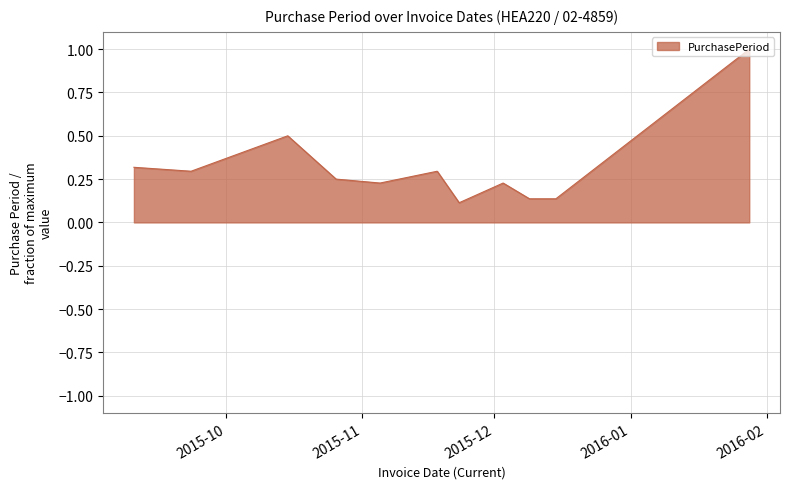

What is the difference between the maximum and minimum values?

0.9